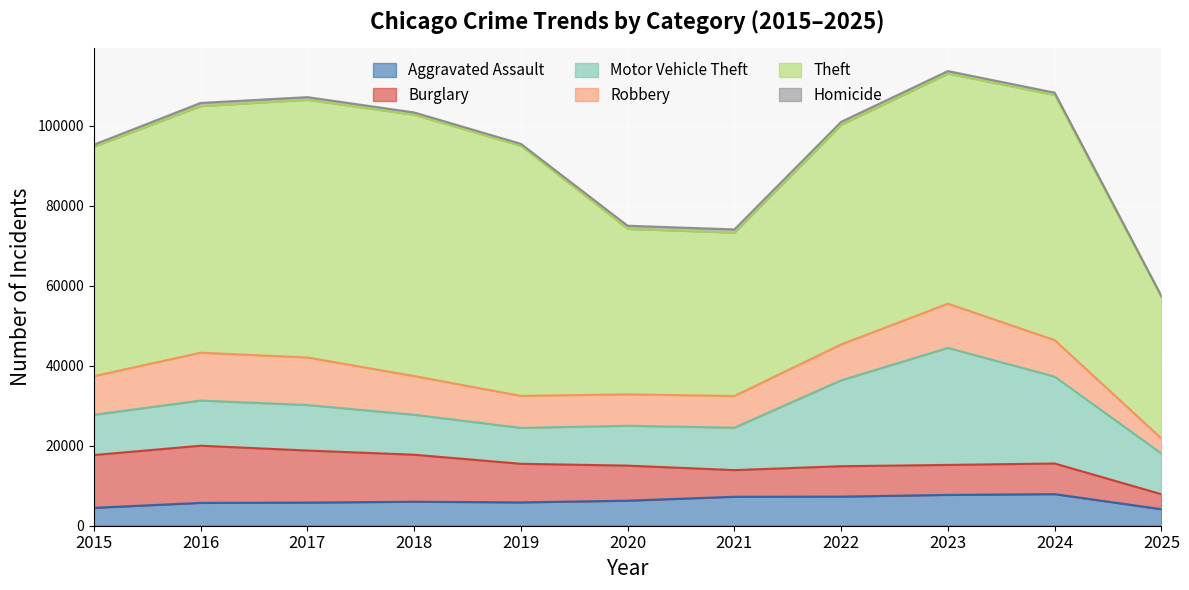

Between 2020 and 2019, which is larger?

2020